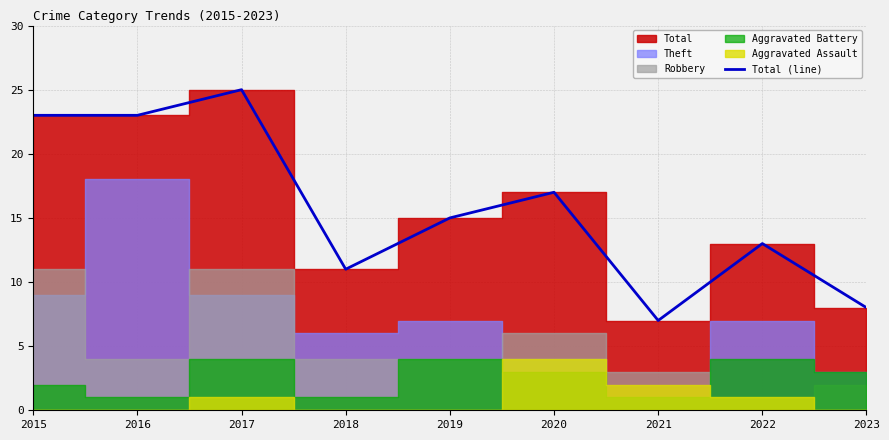

Count the number of categories in the chart.

9